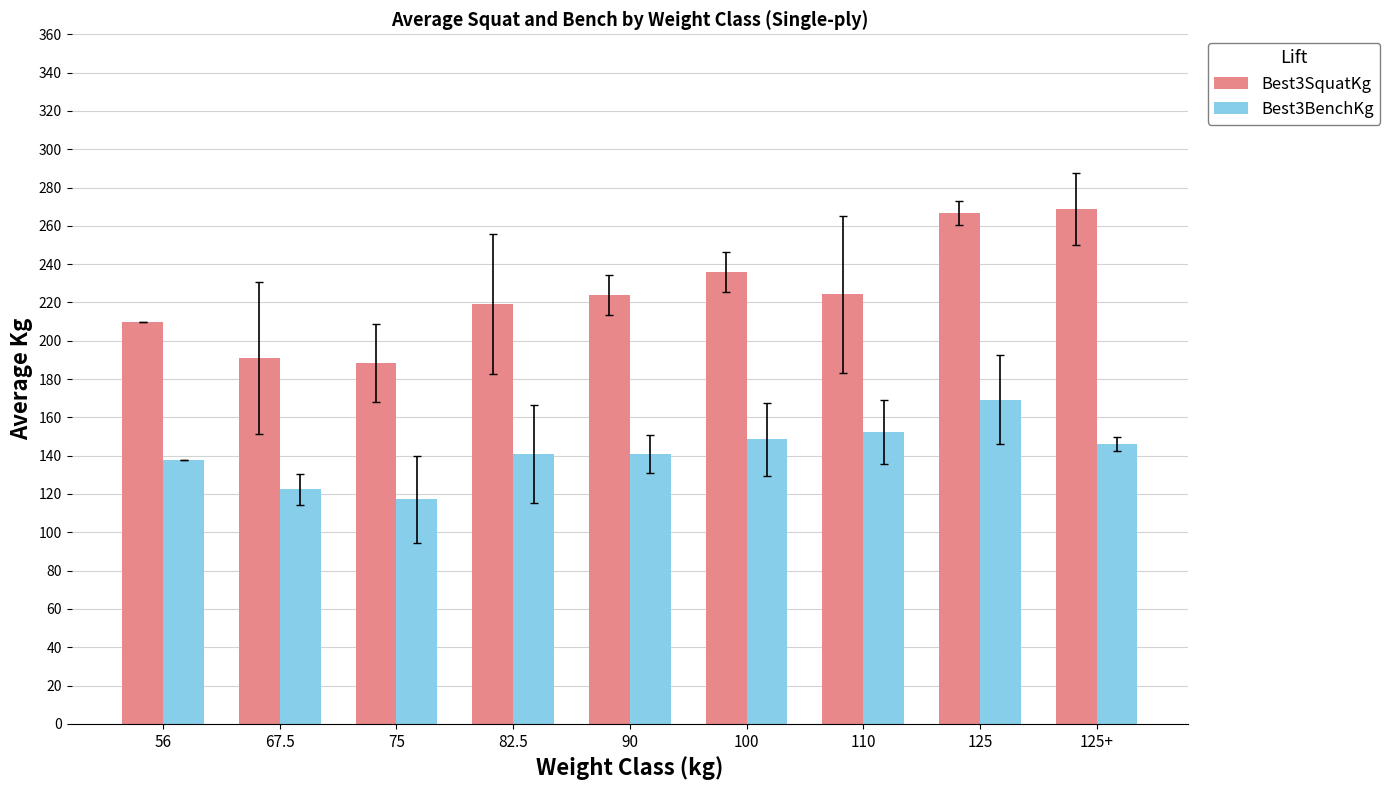

How many series are shown in this chart?

2